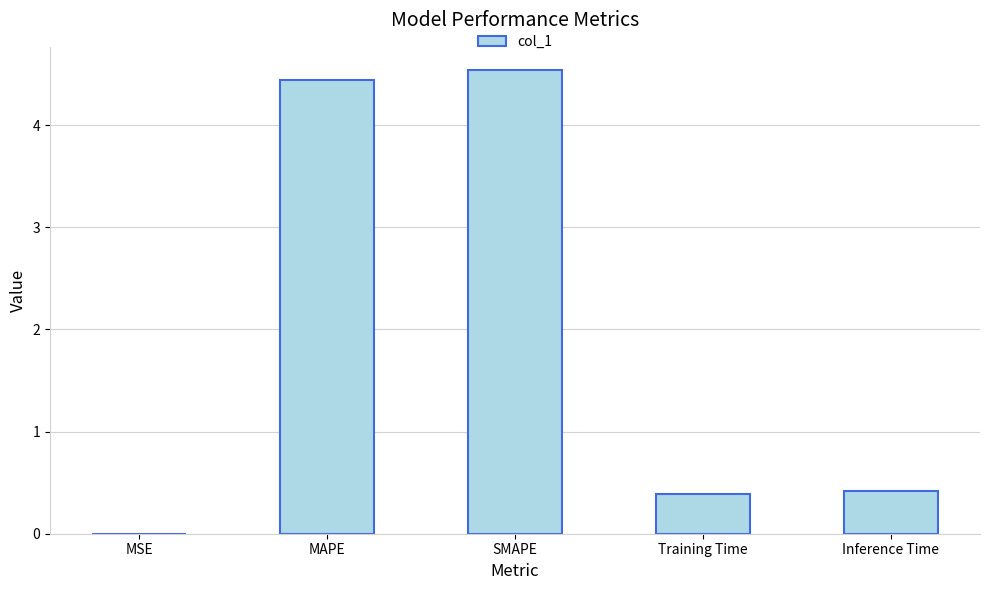

Which has a higher value, MAPE or Training Time?

MAPE